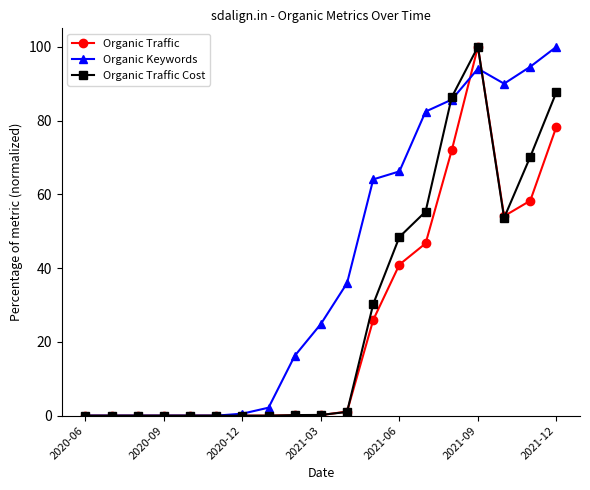

What is the value of the Organic Keywords point at the 9th from the left?

16.2